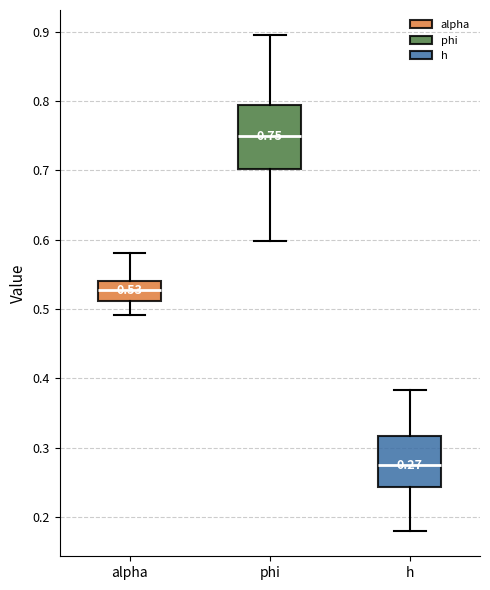

Which box has the highest median line?

phi